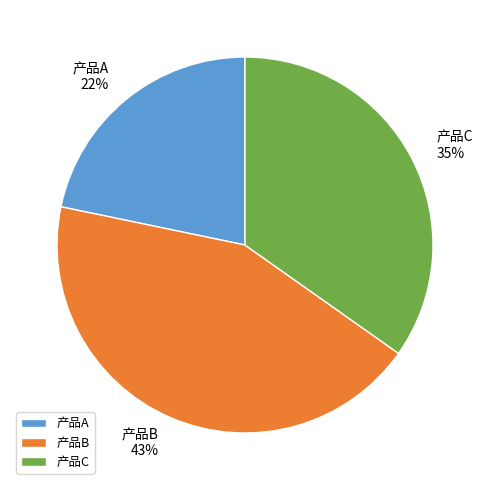

What is the largest slice in the pie chart?

产品B